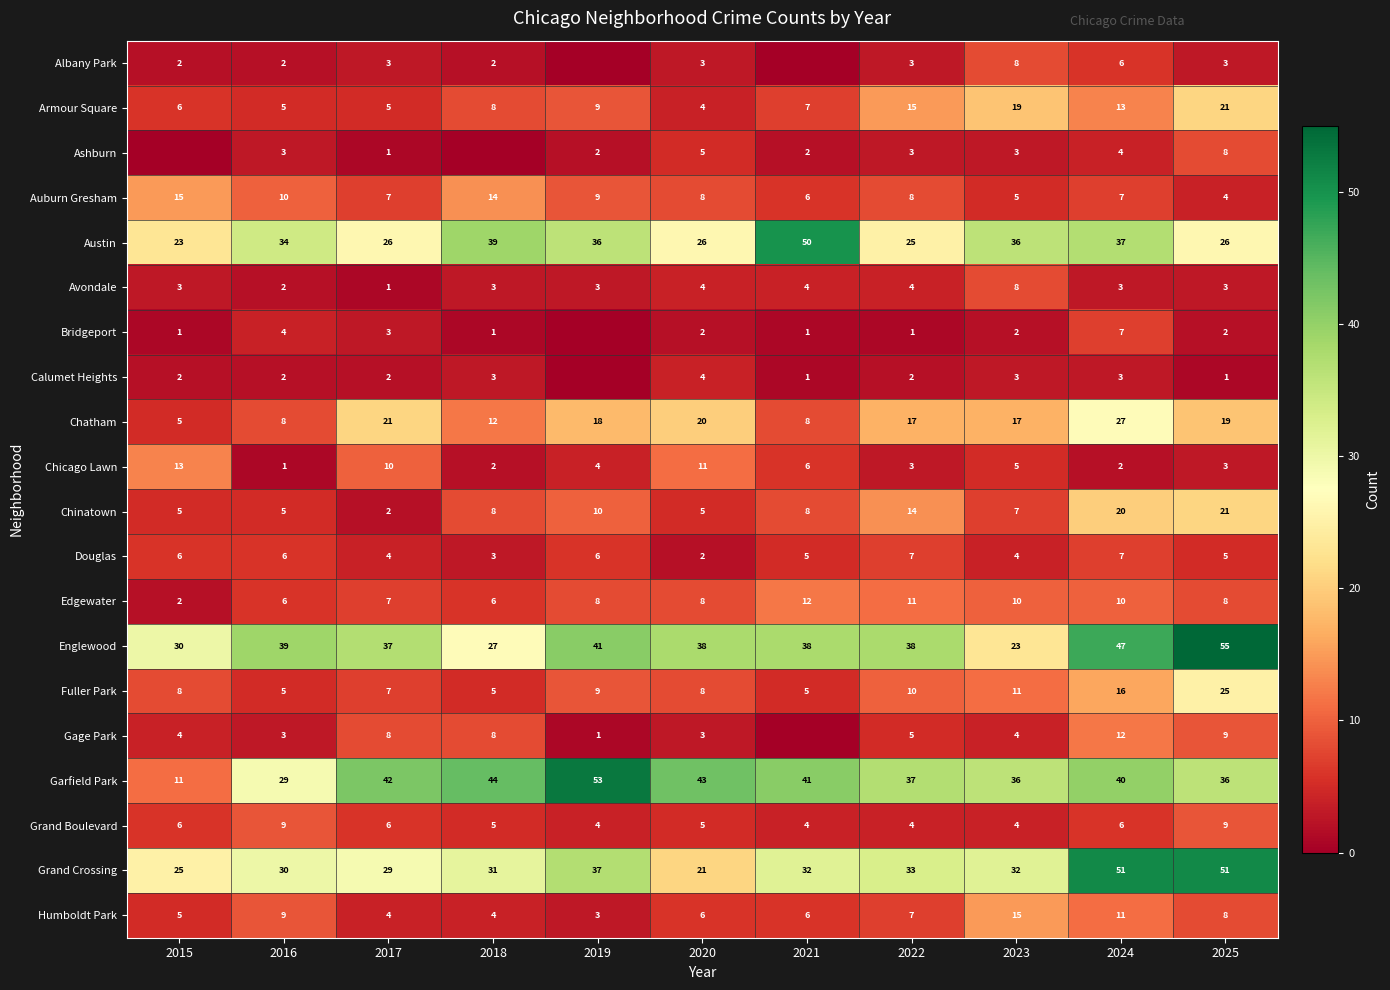

What is the total value across all series at 2019?

253